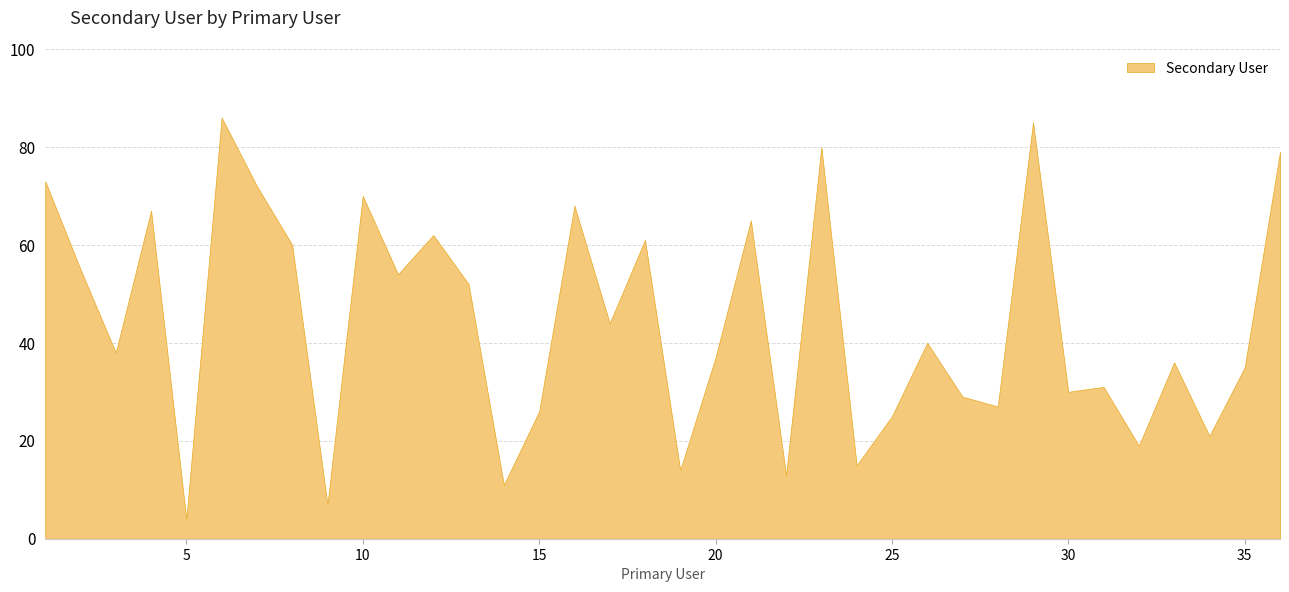

How many data points are less than 40?

18